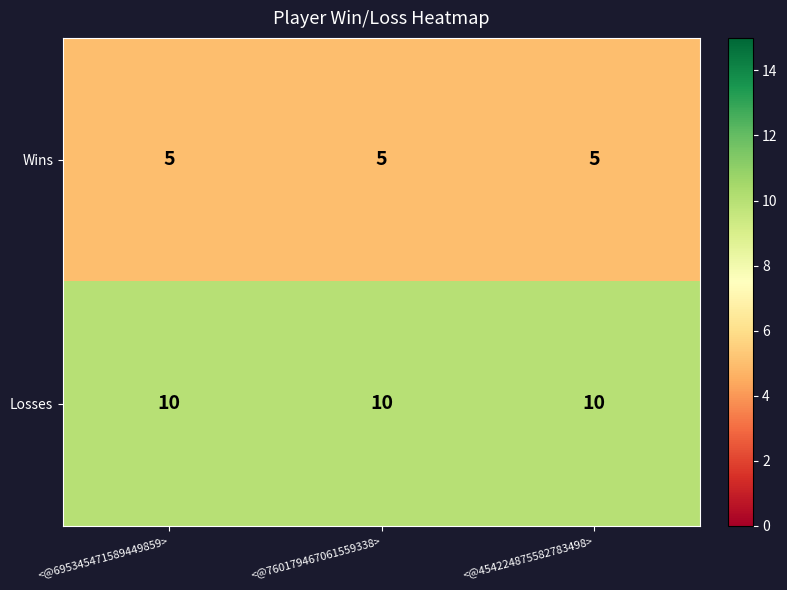

Rank the series by their average value, from highest to lowest.

Losses, Wins